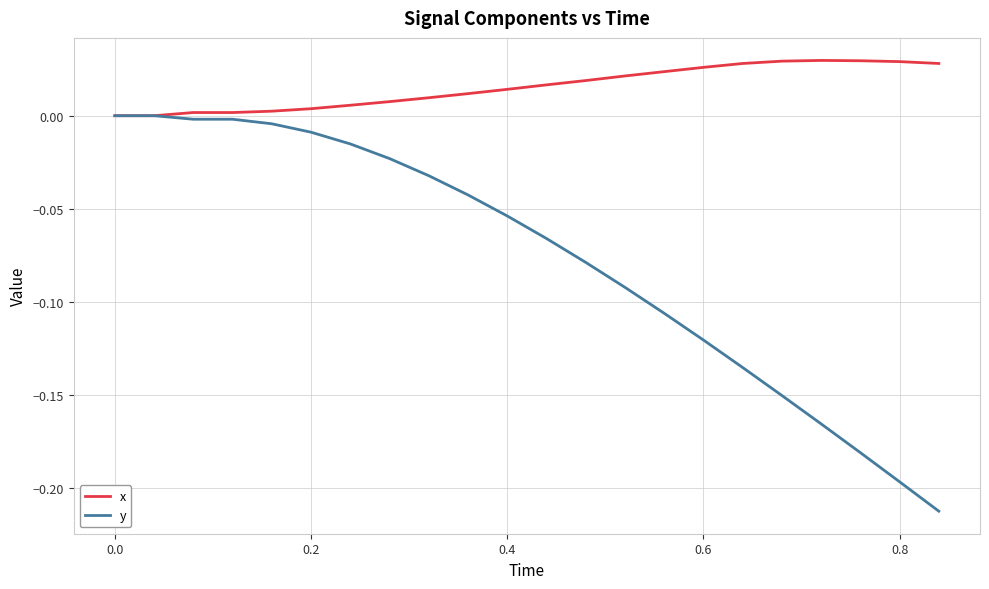

Which series has the largest total across all categories?

x